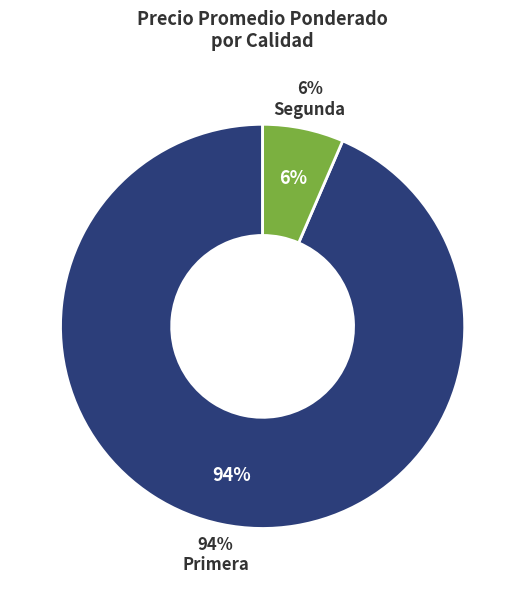

Is the sum of 33 and 5 greater than half?

No